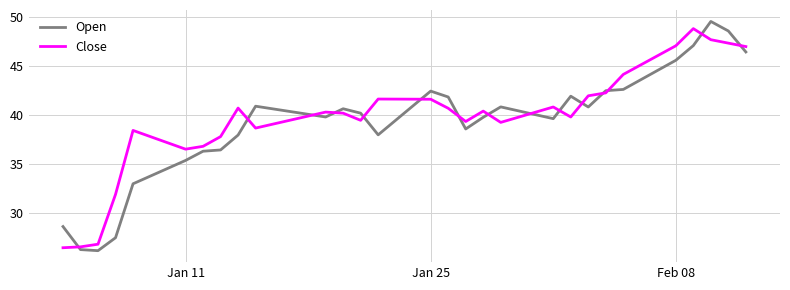

Which series has the widest spread of values?

Open